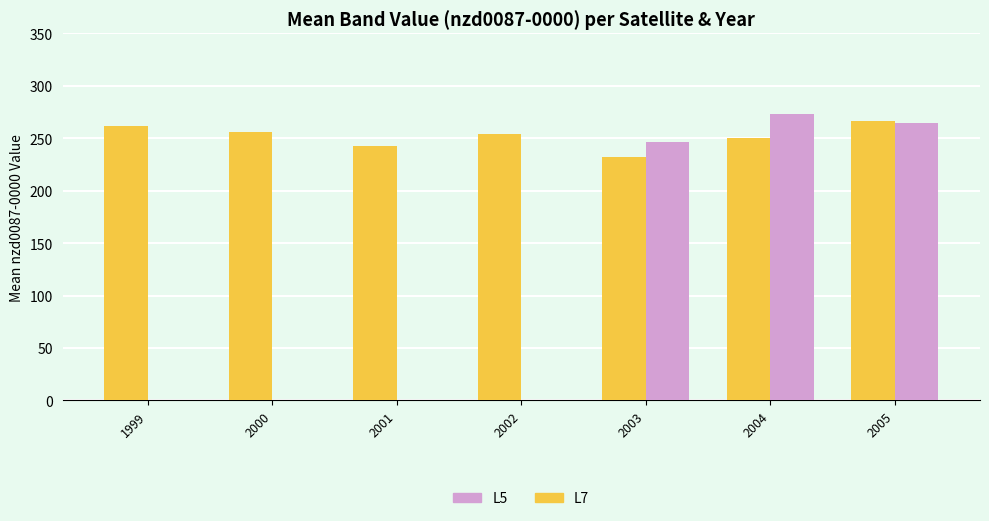

Does the chart contain stacked bars?

No